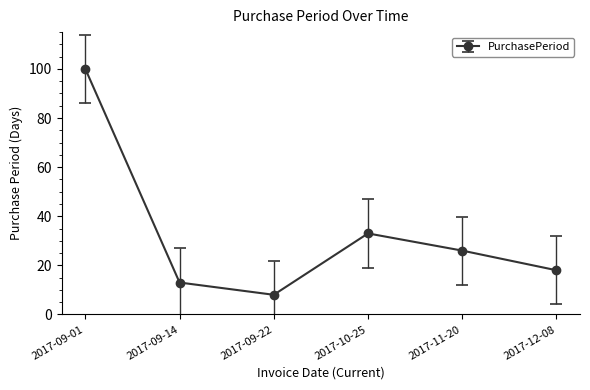

Rank the categories by value from lowest to highest.

2017-09-22, 2017-09-14, 2017-12-08, 2017-11-20, 2017-10-25, 2017-09-01